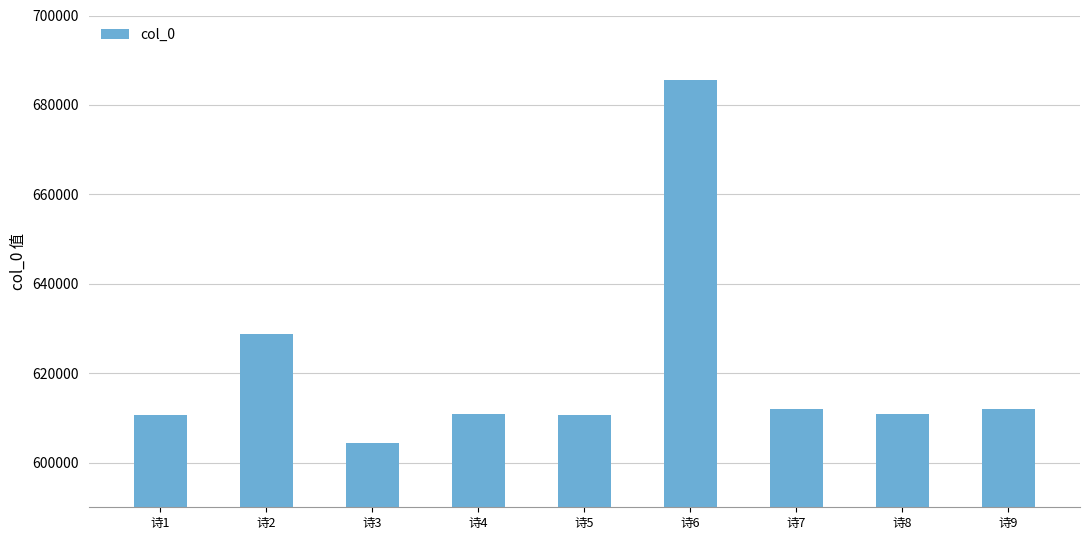

How many bars are there in total?

9